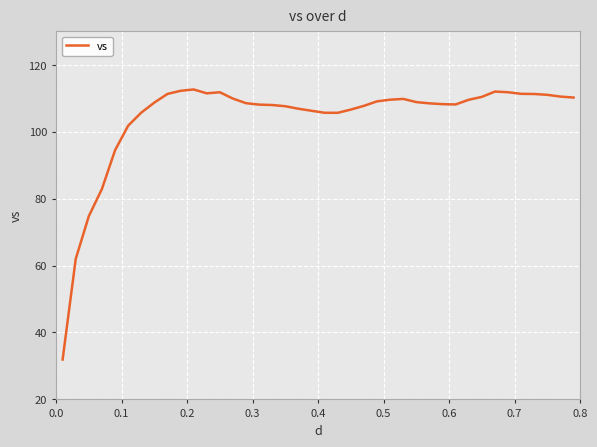

What is the smallest value displayed?

31.9